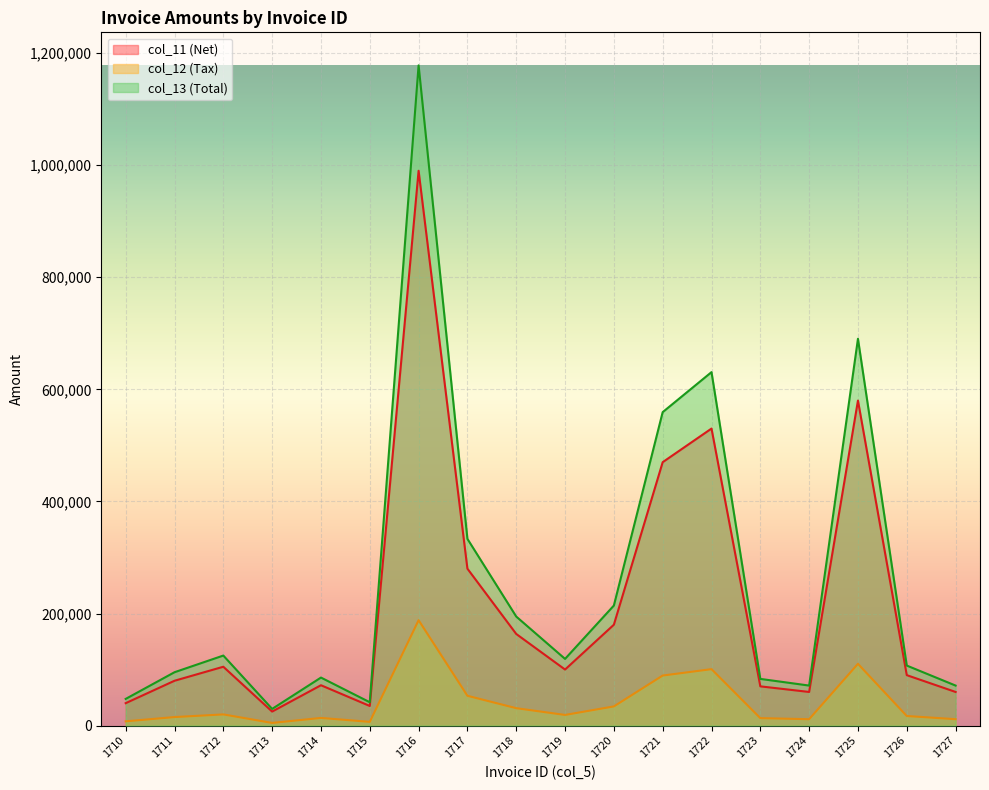

What value does the col_12 (Tax) series have at 1725, to the nearest 50?

110200